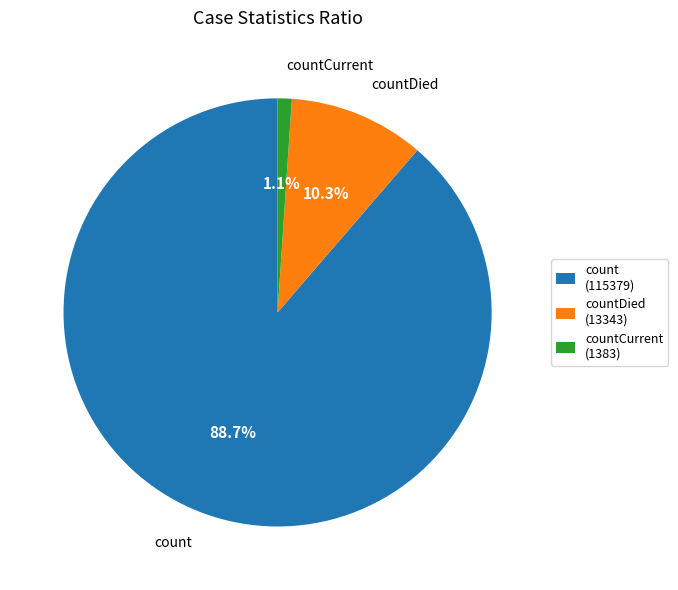

How many segments does this pie chart have?

3